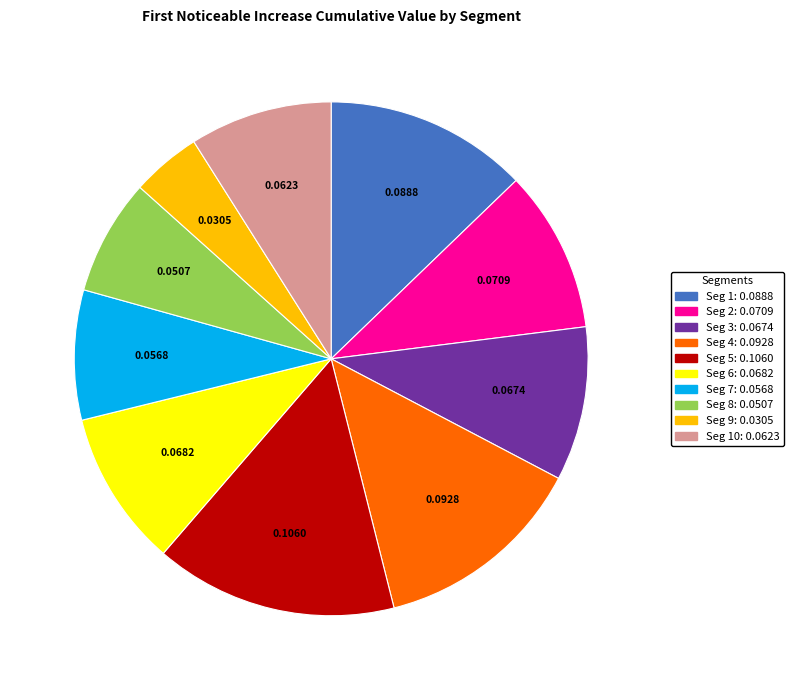

Is there a majority slice in this chart?

No